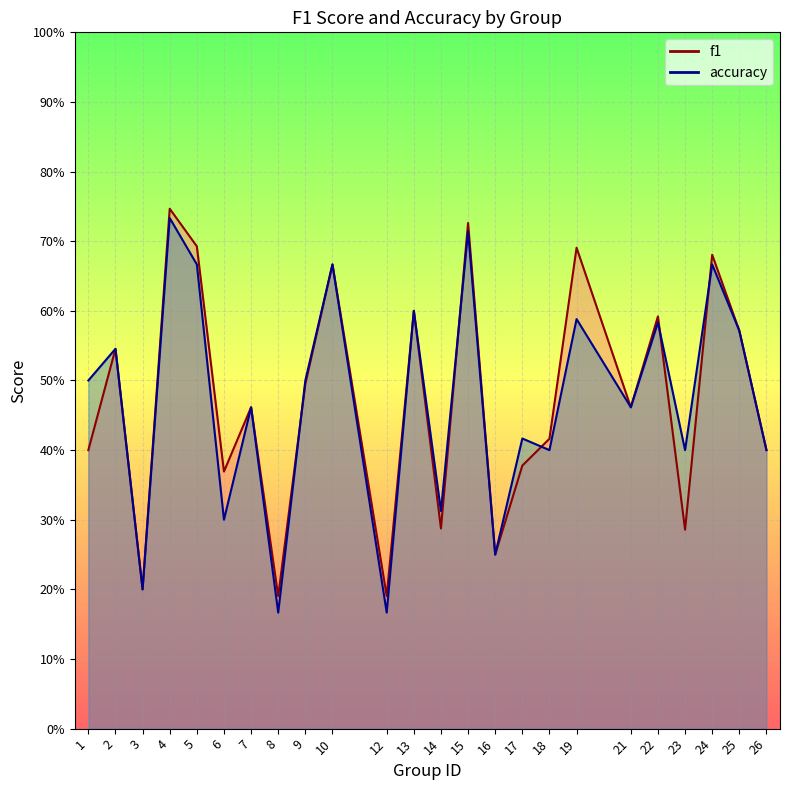

True or false: f1 and accuracy cross at least once.

True